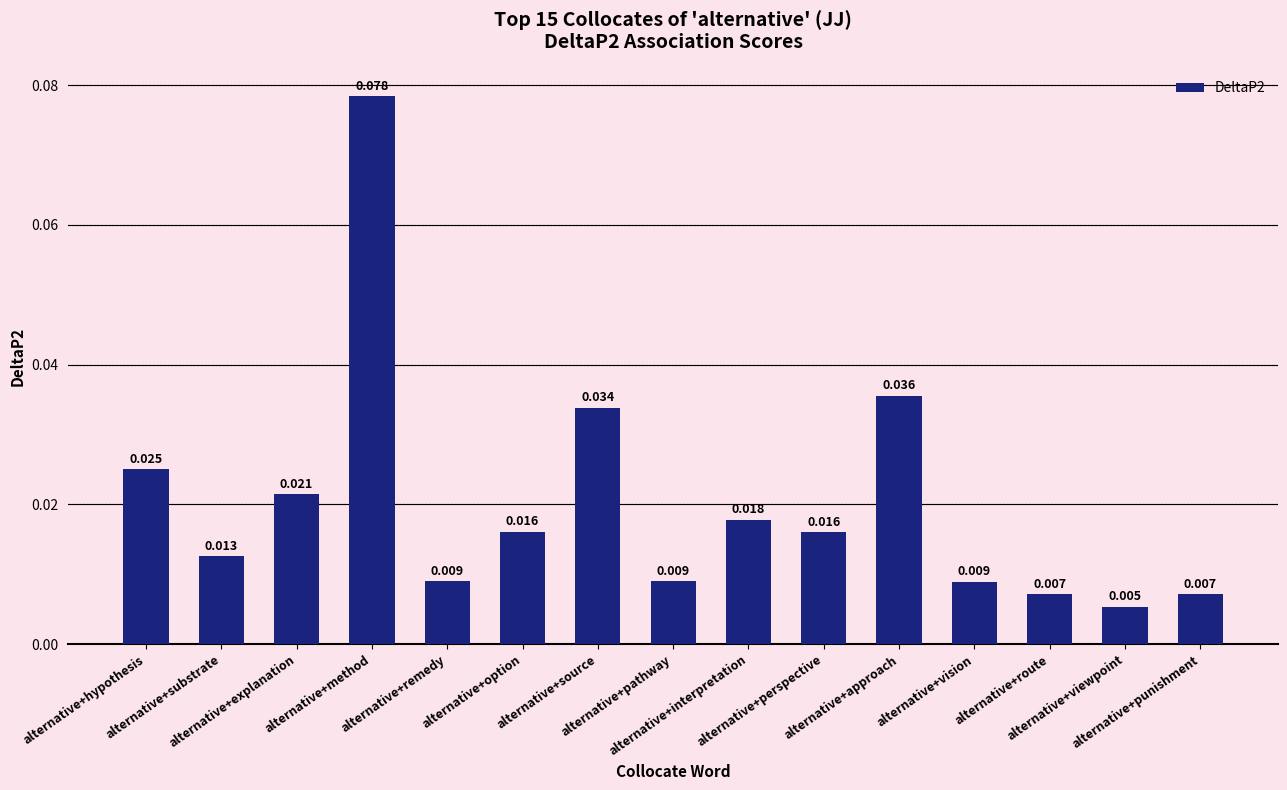

Reading left to right, list all the values displayed in this chart.

0.0	0.0	0.0	0.1	0.0	0.0	0.0	0.0	0.0	0.0	0.0	0.0	0.0	0.0	0.0